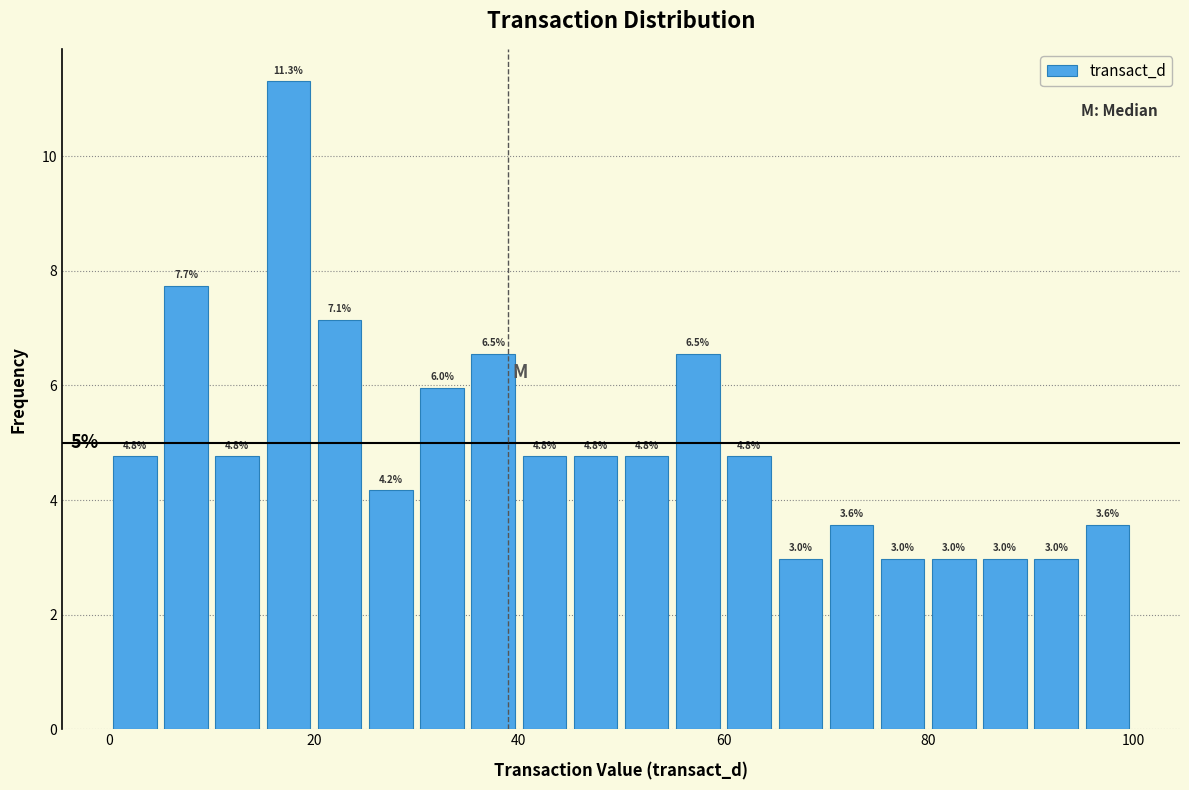

Read against the x-axis, roughly where is the centre of the tallest bar?

18